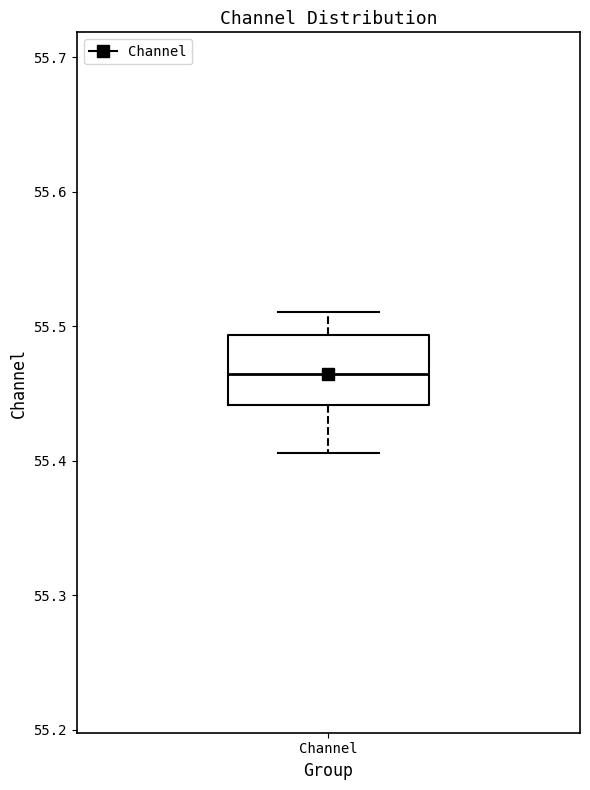

Read this box plot against the y-axis: the position of the median line, the range covered by the box, and the ends of both whiskers. The values are not printed on the chart, so give them approximately, as read against the axis.

median 55.46, box 55.44 to 55.49, whiskers 55.41 to 55.51